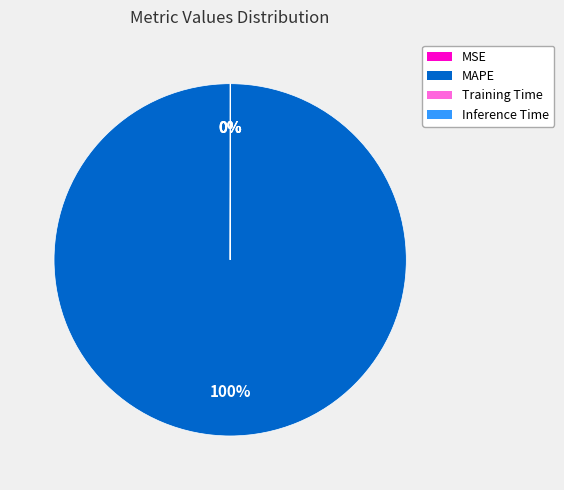

Which category has the biggest portion of the pie?

MAPE